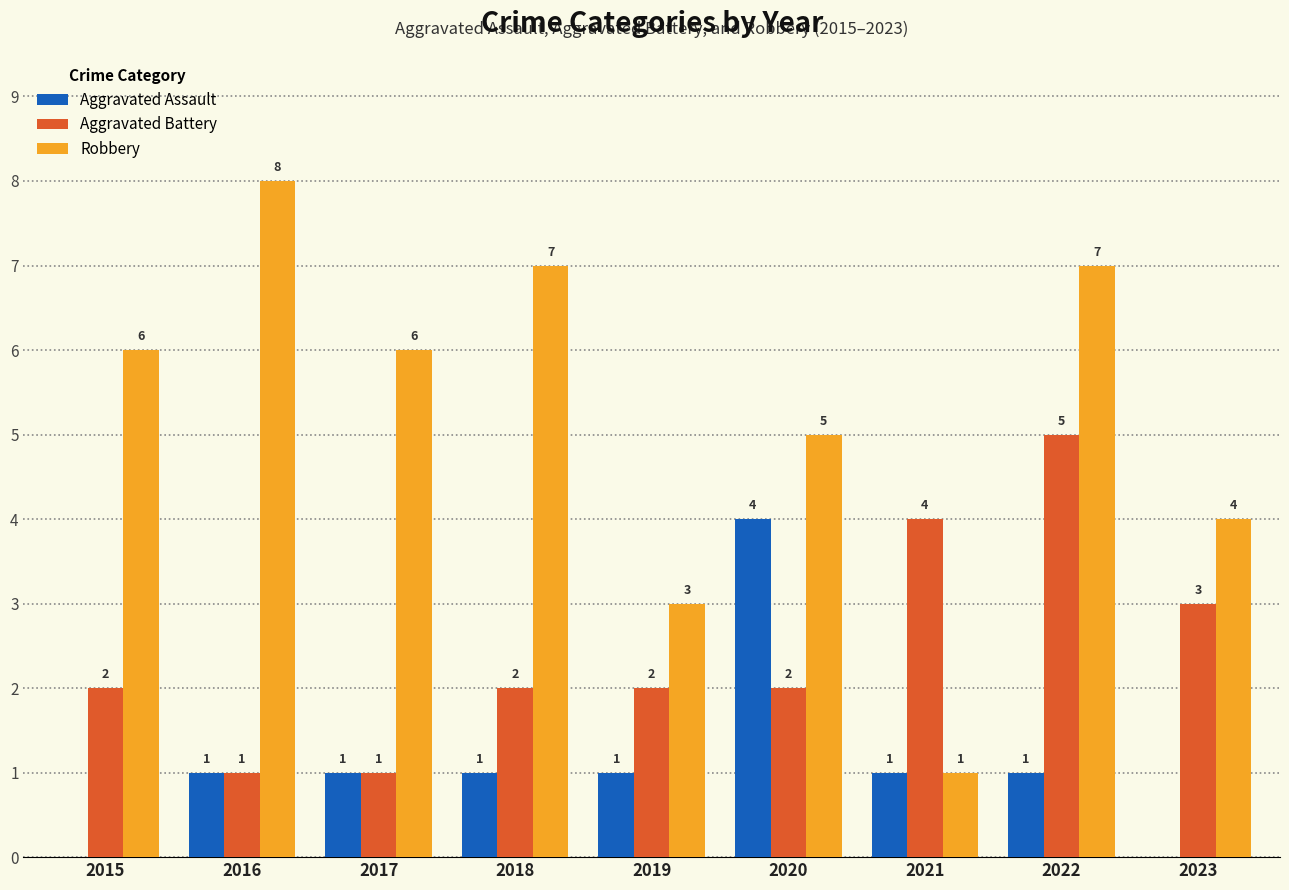

What are all the series names shown in the legend?

Aggravated Assault, Aggravated Battery, Robbery